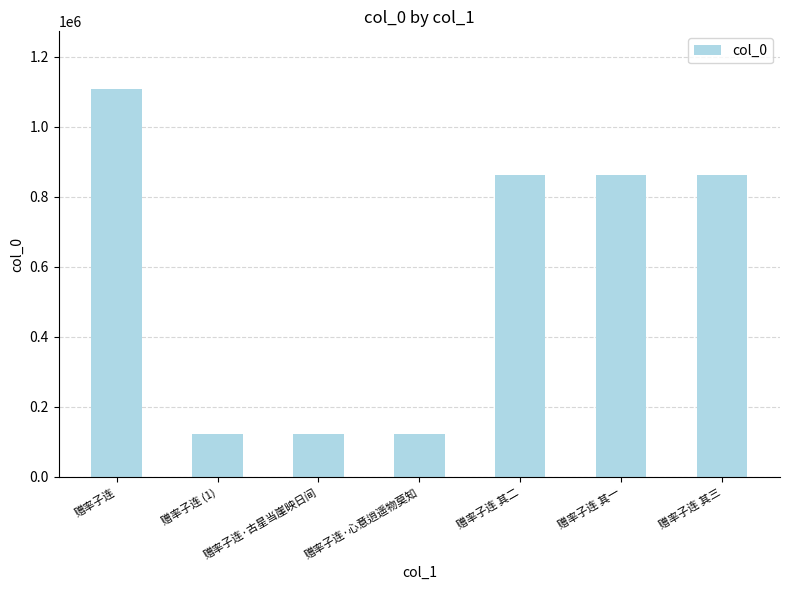

Is it true that the value at 赠率子连 其一 is 1519224?

False